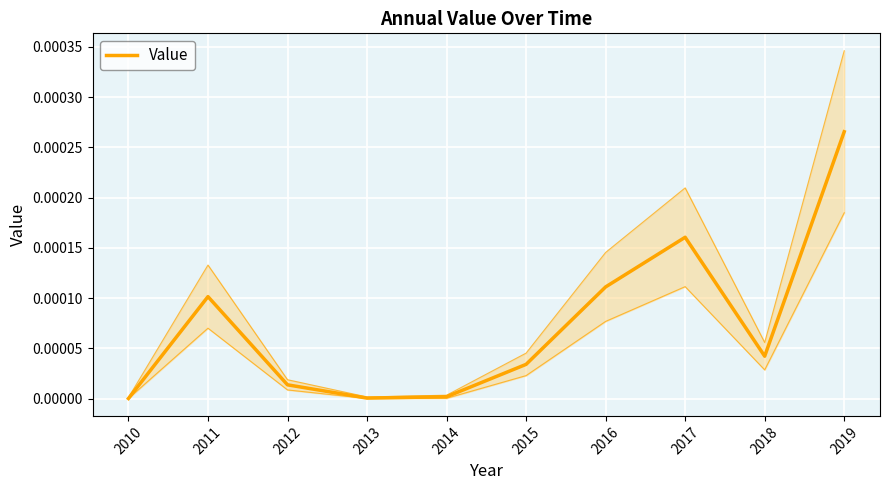

Count the number of values greater than 0.

9